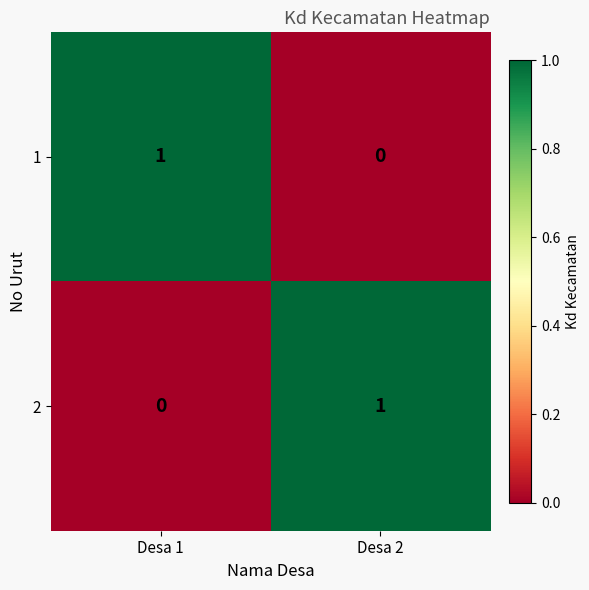

Where is 2 nearest to the value 0?

Desa 1